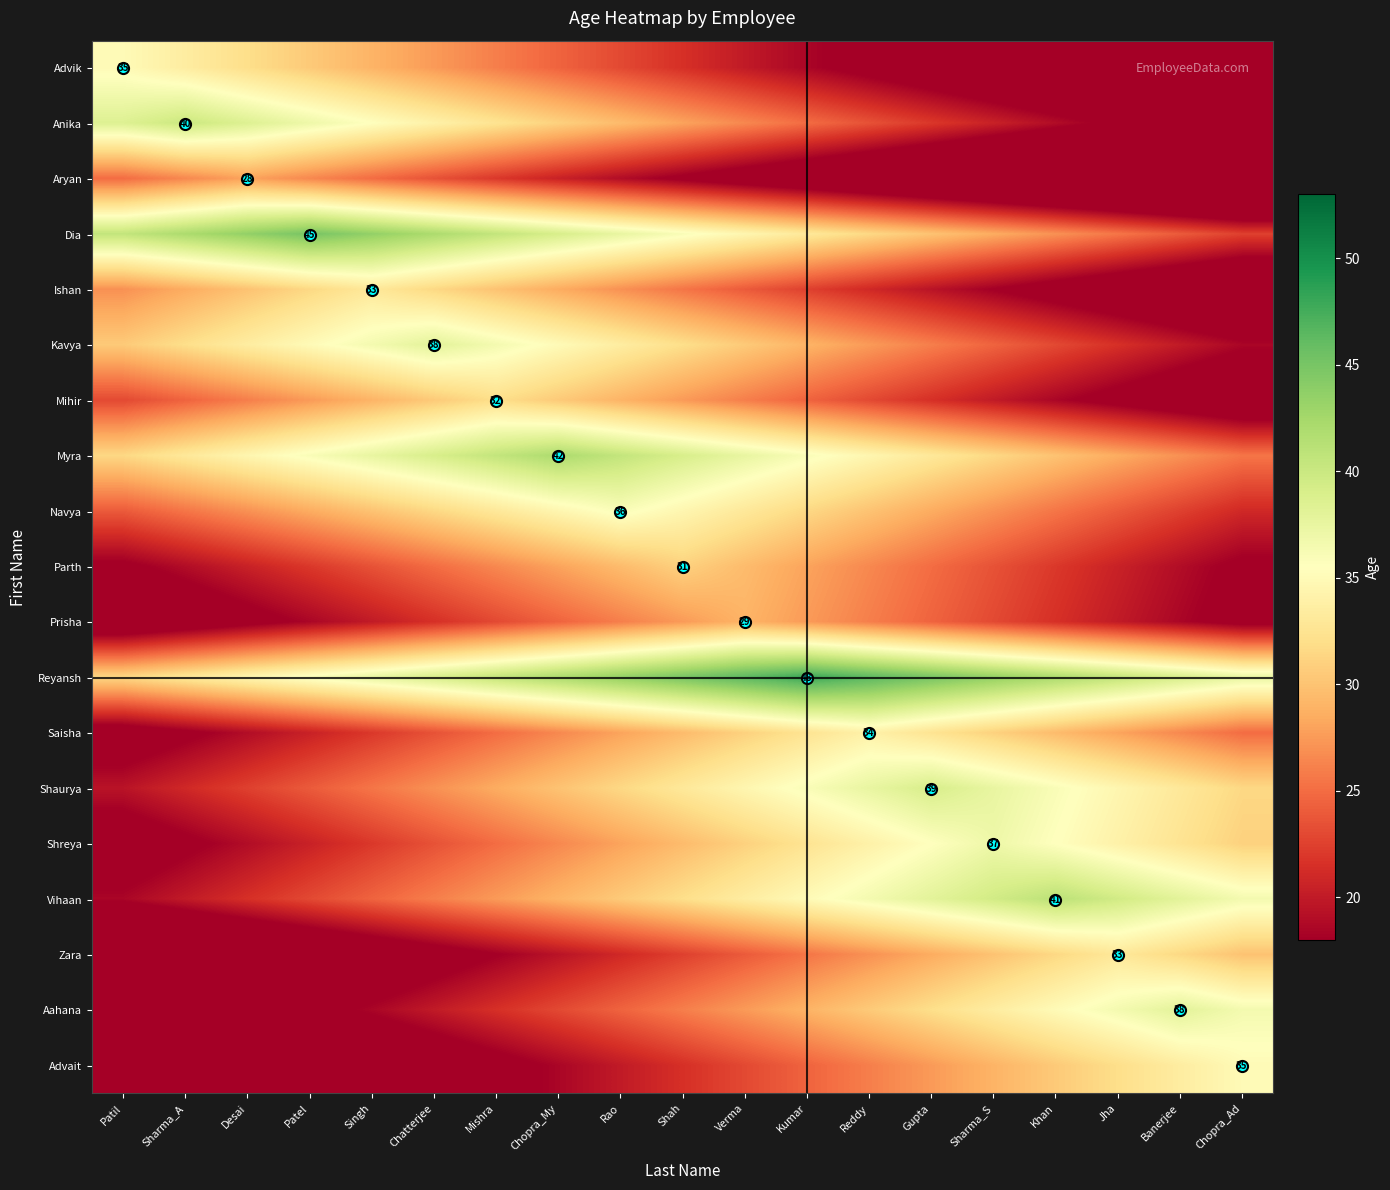

What is the lowest value of the Vihaan series?

18.5